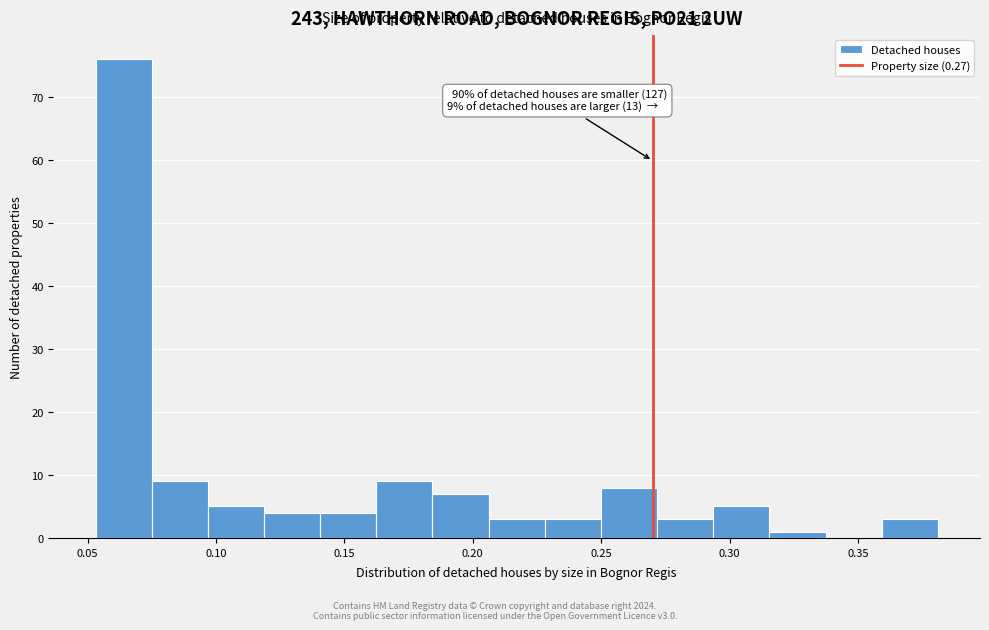

Which range on the x-axis has the tallest bar?

0.055 to 0.075